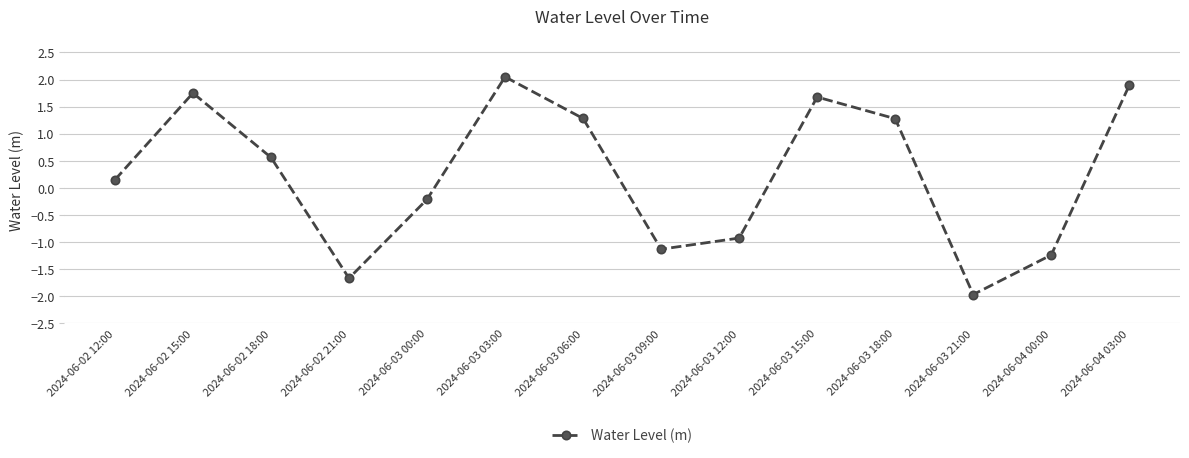

What is the difference between the maximum and second lowest values?

3.7